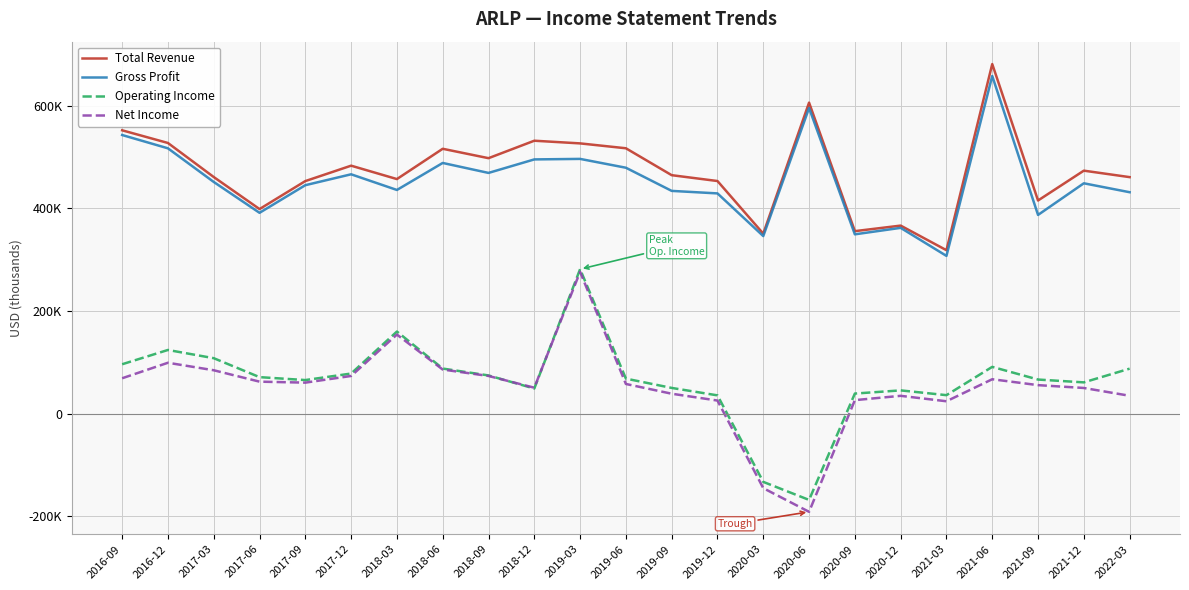

Reading left to right, what are all the values shown in this chart?

Total Revenue: 2016-09=552100	2016-12=527400	2017-03=461100	2017-06=398700	2017-09=453200	2017-12=483200	2018-03=457100	2018-06=516100	2018-09=497800	2018-12=531800	2019-03=526600	2019-06=517100	2019-09=464700	2019-12=453300	2020-03=350800	2020-06=606000	2020-09=355700	2020-12=366500	2021-03=318600	2021-06=681100	2021-09=415400	2021-12=473500	2022-03=460900
Gross Profit: 2016-09=542900	2016-12=517000	2017-03=451500	2017-06=391400	2017-09=445200	2017-12=466400	2018-03=435900	2018-06=488500	2018-09=469100	2018-12=495400	2019-03=496400	2019-06=479200	2019-09=434100	2019-12=429200	2020-03=346100	2020-06=595500	2020-09=349500	2020-12=362100	2021-03=307500	2021-06=657900	2021-09=387300	2021-12=448900	2022-03=431500
Operating Income: 2016-09=96500	2016-12=124300	2017-03=108300	2017-06=71400	2017-09=65700	2017-12=78400	2018-03=160200	2018-06=88100	2018-09=74700	2018-12=49200	2019-03=281700	2019-06=68500	2019-09=50400	2019-12=35900	2020-03=-132600	2020-06=-167700	2020-09=39400	2020-12=45600	2021-03=36300	2021-06=91400	2021-09=66700	2021-12=61200	2022-03=87900
Net Income: 2016-09=69200	2016-12=99400	2017-03=84800	2017-06=62600	2017-09=60700	2017-12=73700	2018-03=154300	2018-06=86200	2018-09=73700	2018-12=50800	2019-03=276400	2019-06=58100	2019-09=39100	2019-12=25800	2020-03=-144800	2020-06=-190900	2020-09=26600	2020-12=35000	2021-03=24400	2021-06=67300	2021-09=55800	2021-12=50300	2022-03=35100